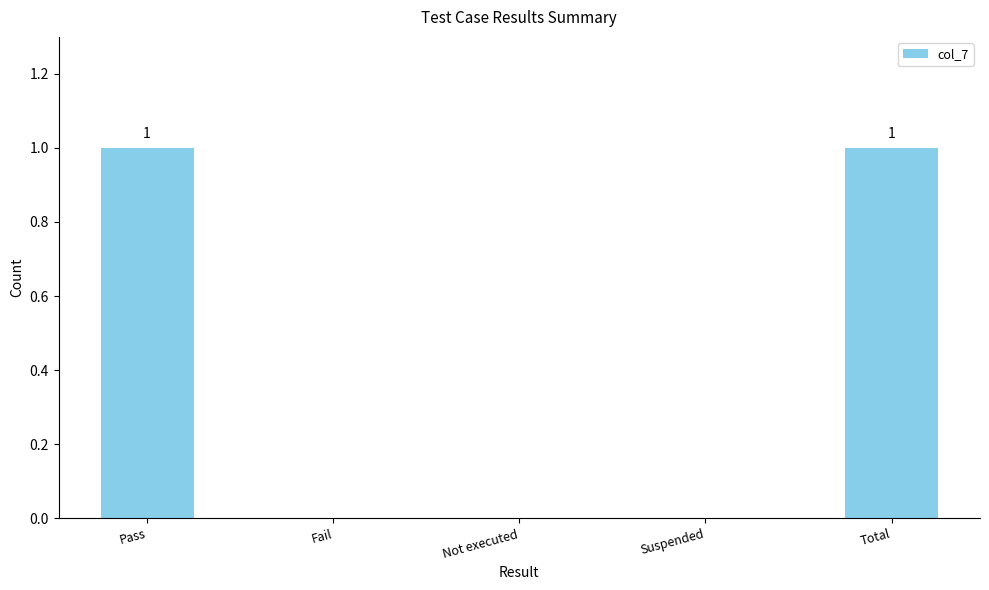

The value at Suspended is 0. True or false?

True